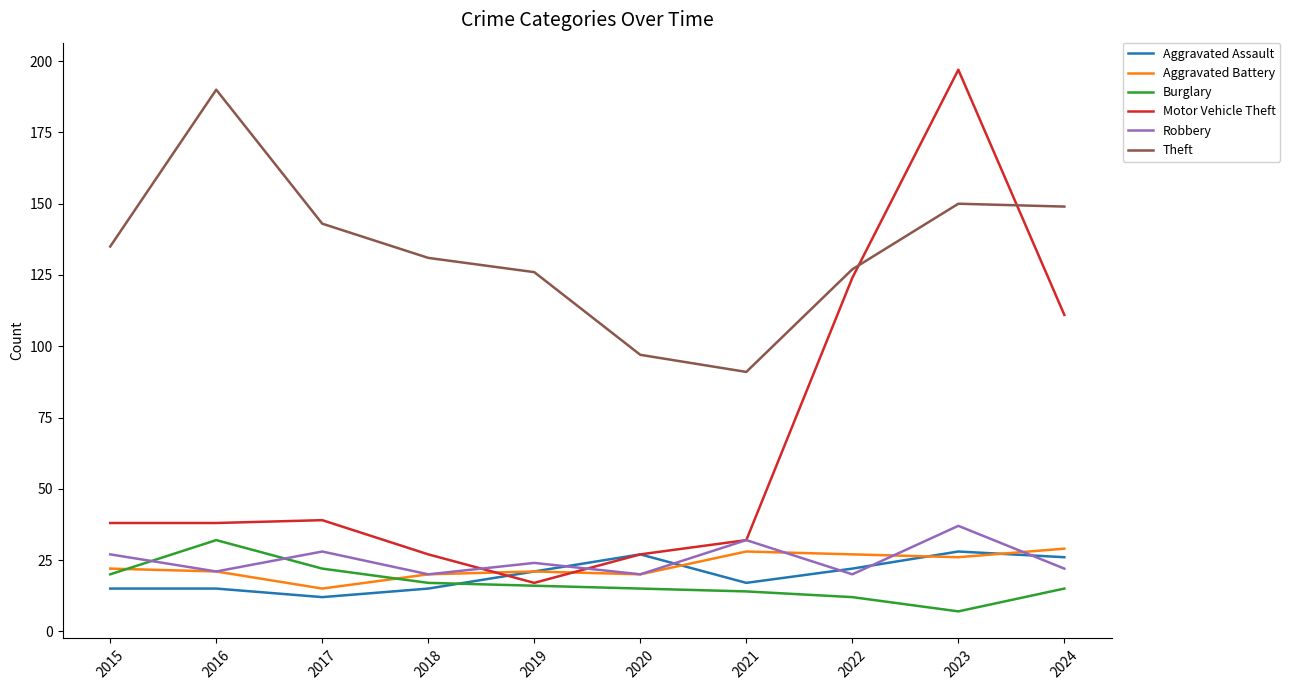

True or false: Robbery and Theft intersect in this chart.

False